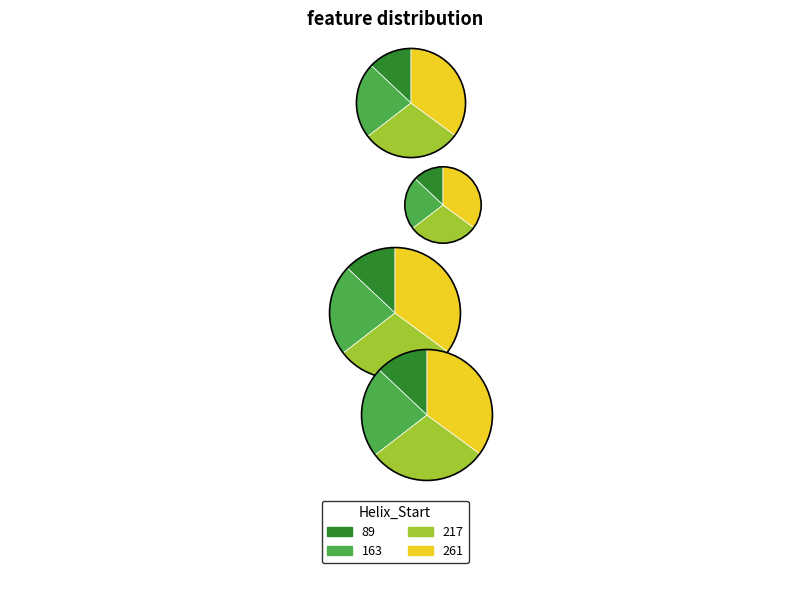

The 163 slice represents 22% of the pie. True or false?

True